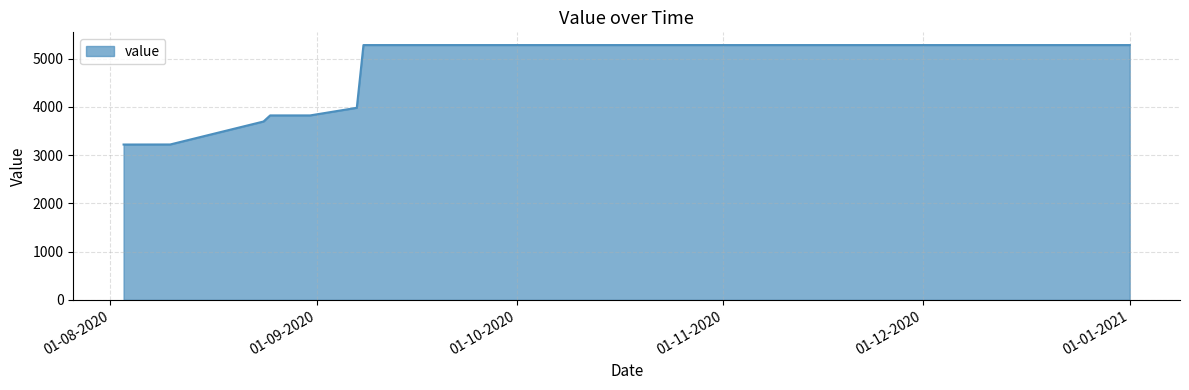

What is the maximum value shown in the chart?

5281.3